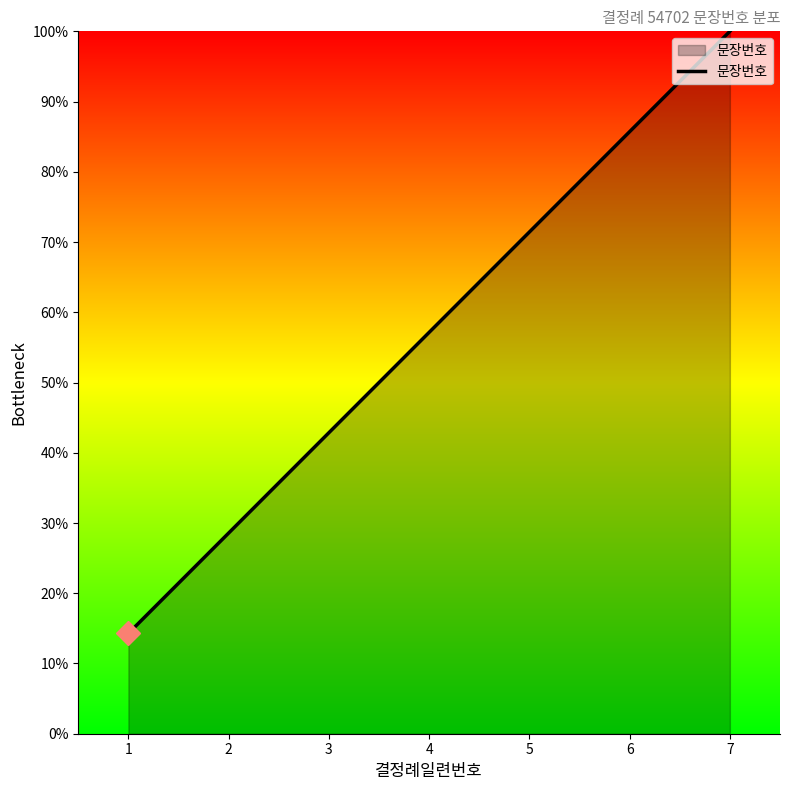

What is the difference between the second highest and second lowest values?

57.1